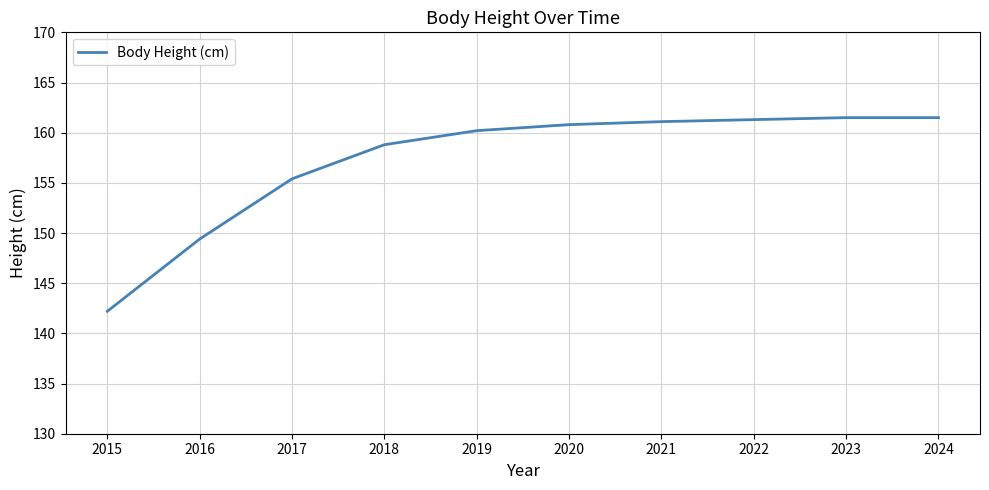

Which category has the lowest value across all series?

2015